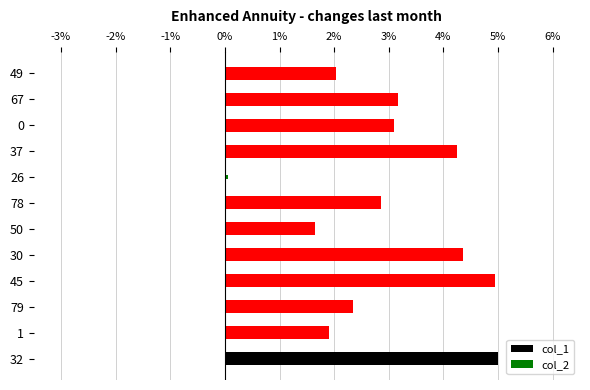

What is the value of the col_2 bar at the 10th from the left?

0.1